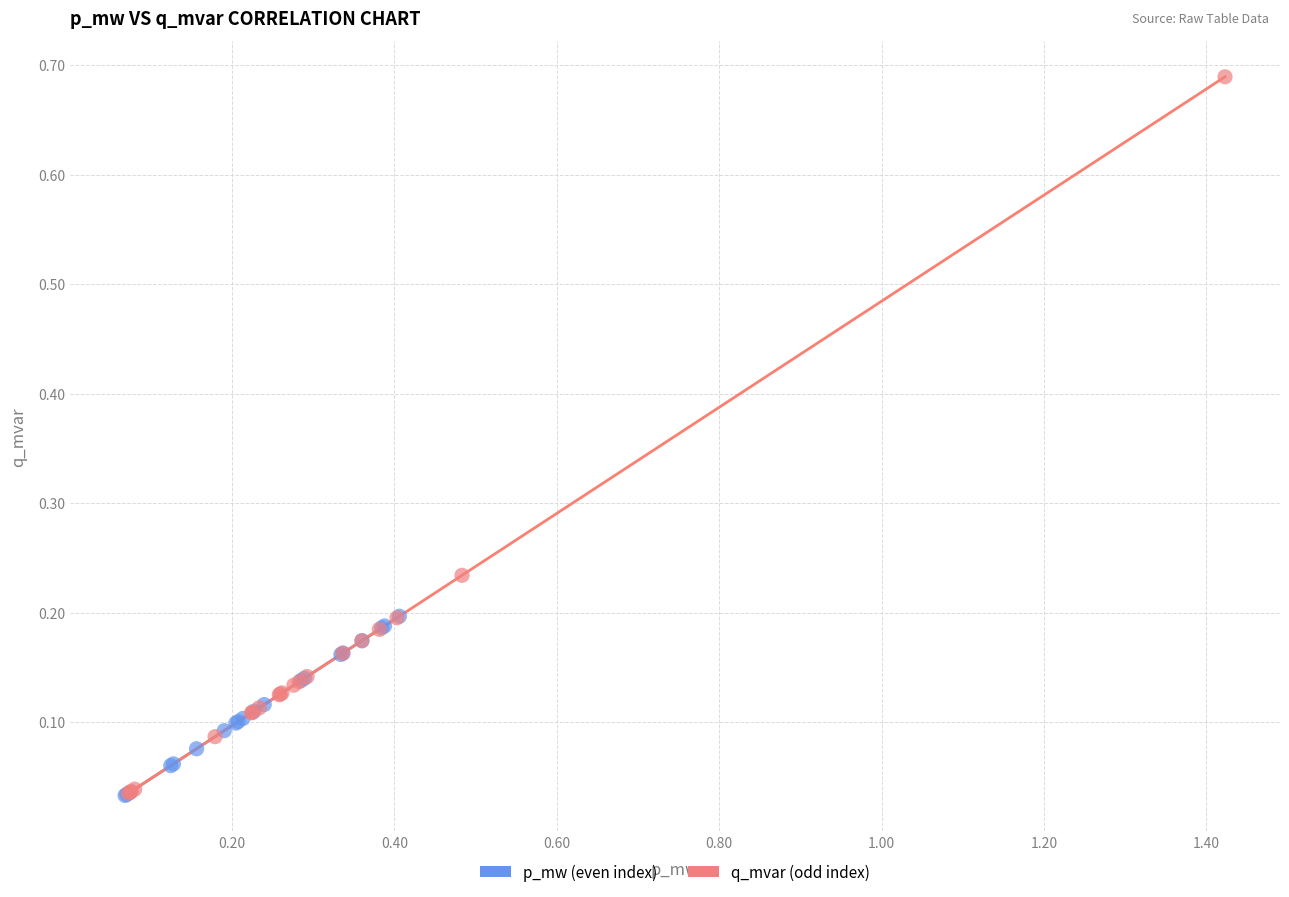

Which series has the largest Y range (max minus min)?

q_mvar (odd index)